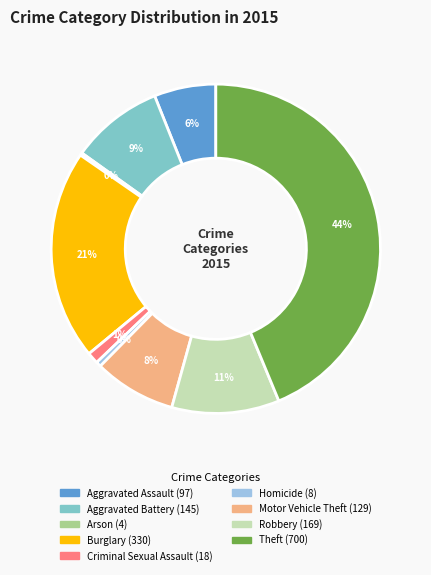

What is the largest slice in the pie chart?

Theft